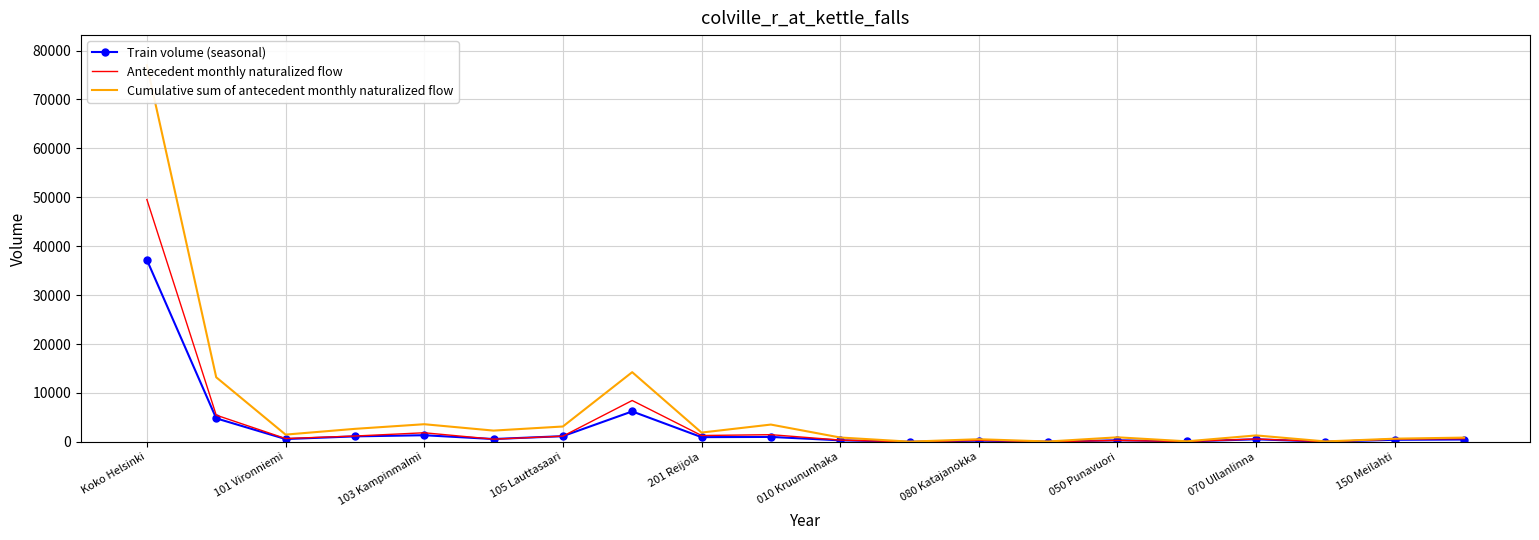

What is the minimum value shown in the chart?

9